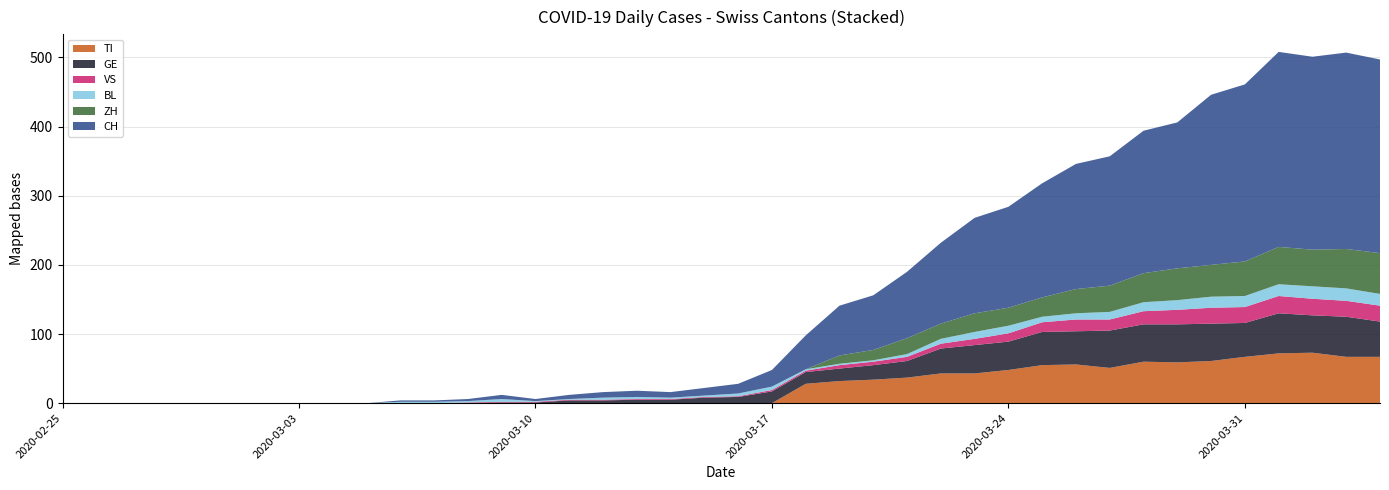

Reading left to right, extract all data points from this chart.

CH: 2020-02-25=0	2020-02-26=0	2020-02-27=0	2020-02-28=0	2020-02-29=0	2020-03-01=0	2020-03-02=0	2020-03-03=0	2020-03-04=0	2020-03-05=0	2020-03-06=2	2020-03-07=2	2020-03-08=3	2020-03-09=6	2020-03-10=3	2020-03-11=6	2020-03-12=8	2020-03-13=9	2020-03-14=8	2020-03-15=11	2020-03-16=14	2020-03-17=24	2020-03-18=49	2020-03-19=72	2020-03-20=79	2020-03-21=96	2020-03-22=117	2020-03-23=138	2020-03-24=146	2020-03-25=165	2020-03-26=181	2020-03-27=187	2020-03-28=206	2020-03-29=211	2020-03-30=246	2020-03-31=256	2020-04-01=282	2020-04-02=279	2020-04-03=284	2020-04-04=280
TI: 2020-02-25=0	2020-02-26=0	2020-02-27=0	2020-02-28=0	2020-02-29=0	2020-03-01=0	2020-03-02=0	2020-03-03=0	2020-03-04=0	2020-03-05=0	2020-03-06=0	2020-03-07=0	2020-03-08=0	2020-03-09=0	2020-03-10=0	2020-03-11=0	2020-03-12=0	2020-03-13=0	2020-03-14=0	2020-03-15=0	2020-03-16=0	2020-03-17=0	2020-03-18=28	2020-03-19=32	2020-03-20=34	2020-03-21=37	2020-03-22=43	2020-03-23=43	2020-03-24=48	2020-03-25=55	2020-03-26=56	2020-03-27=51	2020-03-28=60	2020-03-29=59	2020-03-30=61	2020-03-31=67	2020-04-01=72	2020-04-02=73	2020-04-03=67	2020-04-04=67
GE: 2020-02-25=0	2020-02-26=0	2020-02-27=0	2020-02-28=0	2020-02-29=0	2020-03-01=0	2020-03-02=0	2020-03-03=0	2020-03-04=0	2020-03-05=0	2020-03-06=0	2020-03-07=0	2020-03-08=0	2020-03-09=1	2020-03-10=1	2020-03-11=4	2020-03-12=4	2020-03-13=5	2020-03-14=5	2020-03-15=8	2020-03-16=9	2020-03-17=17	2020-03-18=17	2020-03-19=18	2020-03-20=21	2020-03-21=24	2020-03-22=36	2020-03-23=41	2020-03-24=41	2020-03-25=48	2020-03-26=48	2020-03-27=54	2020-03-28=54	2020-03-29=55	2020-03-30=54	2020-03-31=49	2020-04-01=58	2020-04-02=54	2020-04-03=58	2020-04-04=51
VS: 2020-02-25=0	2020-02-26=0	2020-02-27=0	2020-02-28=0	2020-02-29=0	2020-03-01=0	2020-03-02=0	2020-03-03=0	2020-03-04=0	2020-03-05=0	2020-03-06=0	2020-03-07=0	2020-03-08=1	2020-03-09=1	2020-03-10=1	2020-03-11=1	2020-03-12=1	2020-03-13=1	2020-03-14=1	2020-03-15=1	2020-03-16=1	2020-03-17=2	2020-03-18=2	2020-03-19=5	2020-03-20=5	2020-03-21=6	2020-03-22=7	2020-03-23=9	2020-03-24=12	2020-03-25=14	2020-03-26=17	2020-03-27=16	2020-03-28=19	2020-03-29=21	2020-03-30=23	2020-03-31=23	2020-04-01=25	2020-04-02=24	2020-04-03=23	2020-04-04=23
BL: 2020-02-25=0	2020-02-26=0	2020-02-27=0	2020-02-28=0	2020-02-29=0	2020-03-01=0	2020-03-02=0	2020-03-03=0	2020-03-04=0	2020-03-05=0	2020-03-06=2	2020-03-07=2	2020-03-08=2	2020-03-09=4	2020-03-10=1	2020-03-11=1	2020-03-12=3	2020-03-13=3	2020-03-14=2	2020-03-15=2	2020-03-16=4	2020-03-17=5	2020-03-18=2	2020-03-19=2	2020-03-20=2	2020-03-21=4	2020-03-22=7	2020-03-23=10	2020-03-24=11	2020-03-25=8	2020-03-26=9	2020-03-27=11	2020-03-28=13	2020-03-29=14	2020-03-30=16	2020-03-31=16	2020-04-01=17	2020-04-02=18	2020-04-03=18	2020-04-04=17
ZH: 2020-02-25=0	2020-02-26=0	2020-02-27=0	2020-02-28=0	2020-02-29=0	2020-03-01=0	2020-03-02=0	2020-03-03=0	2020-03-04=0	2020-03-05=0	2020-03-06=0	2020-03-07=0	2020-03-08=0	2020-03-09=0	2020-03-10=0	2020-03-11=0	2020-03-12=0	2020-03-13=0	2020-03-14=0	2020-03-15=0	2020-03-16=0	2020-03-17=0	2020-03-18=0	2020-03-19=12	2020-03-20=15	2020-03-21=23	2020-03-22=22	2020-03-23=27	2020-03-24=26	2020-03-25=28	2020-03-26=35	2020-03-27=38	2020-03-28=42	2020-03-29=46	2020-03-30=46	2020-03-31=50	2020-04-01=54	2020-04-02=53	2020-04-03=57	2020-04-04=59